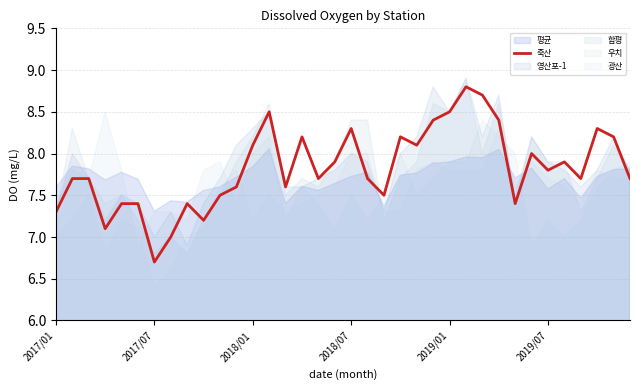

Which category has the lowest value in the 죽산 series?

2017/07